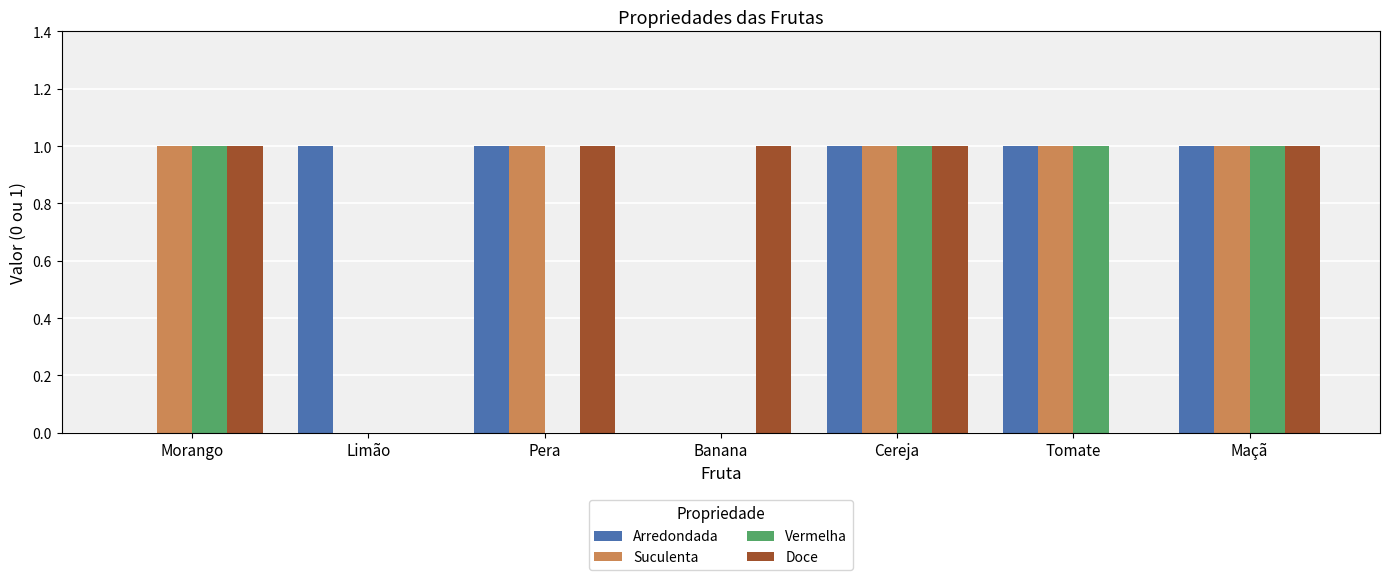

True or false: Vermelha has a value of 1 at Tomate.

True